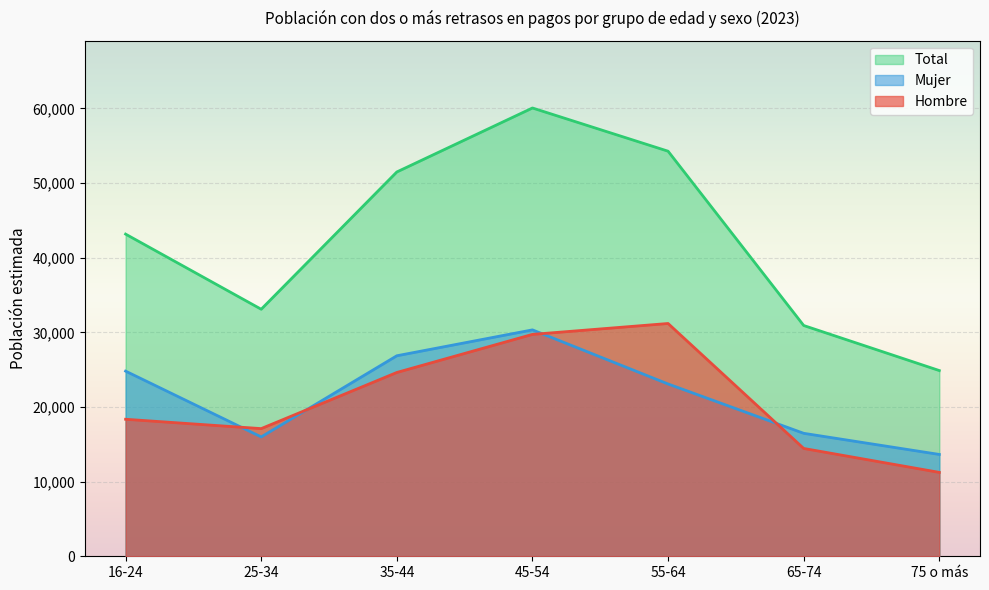

Which series changed the most between 45-54 and 75 o más?

Total